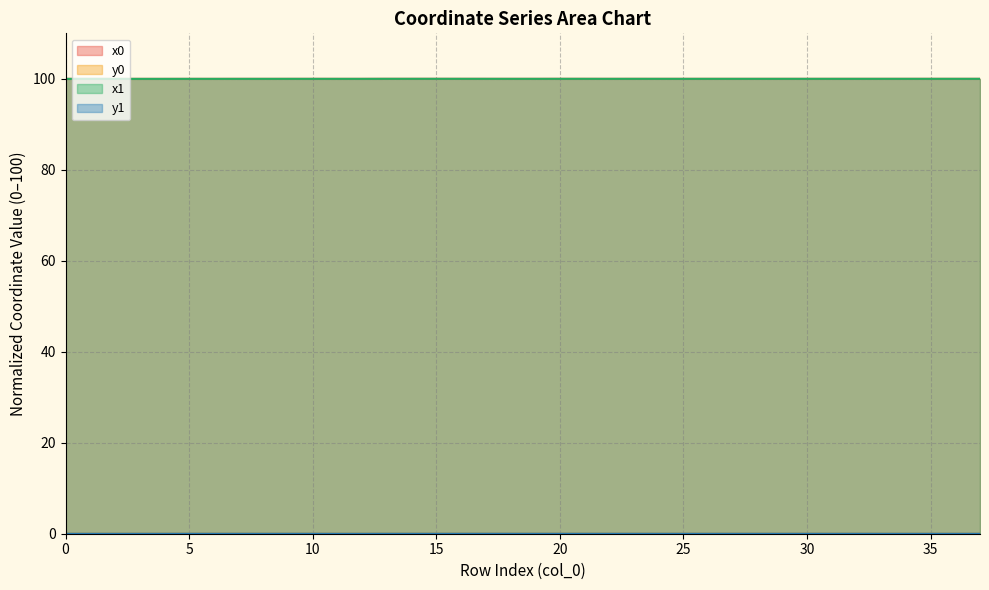

True or false: y1 has a value of 0.0 at 18.

False